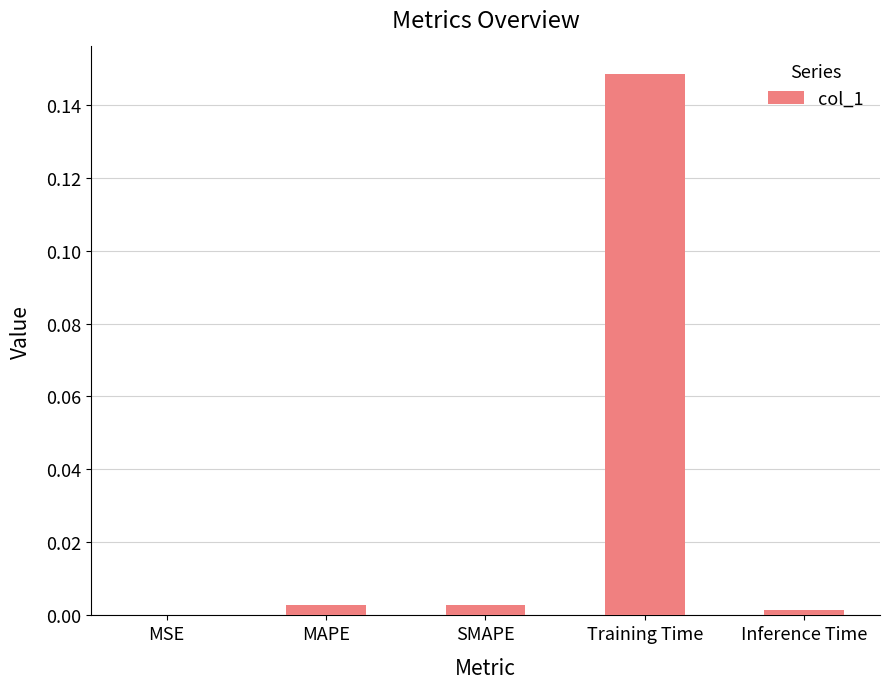

True or false: the data shows 0.0 at Inference Time.

True